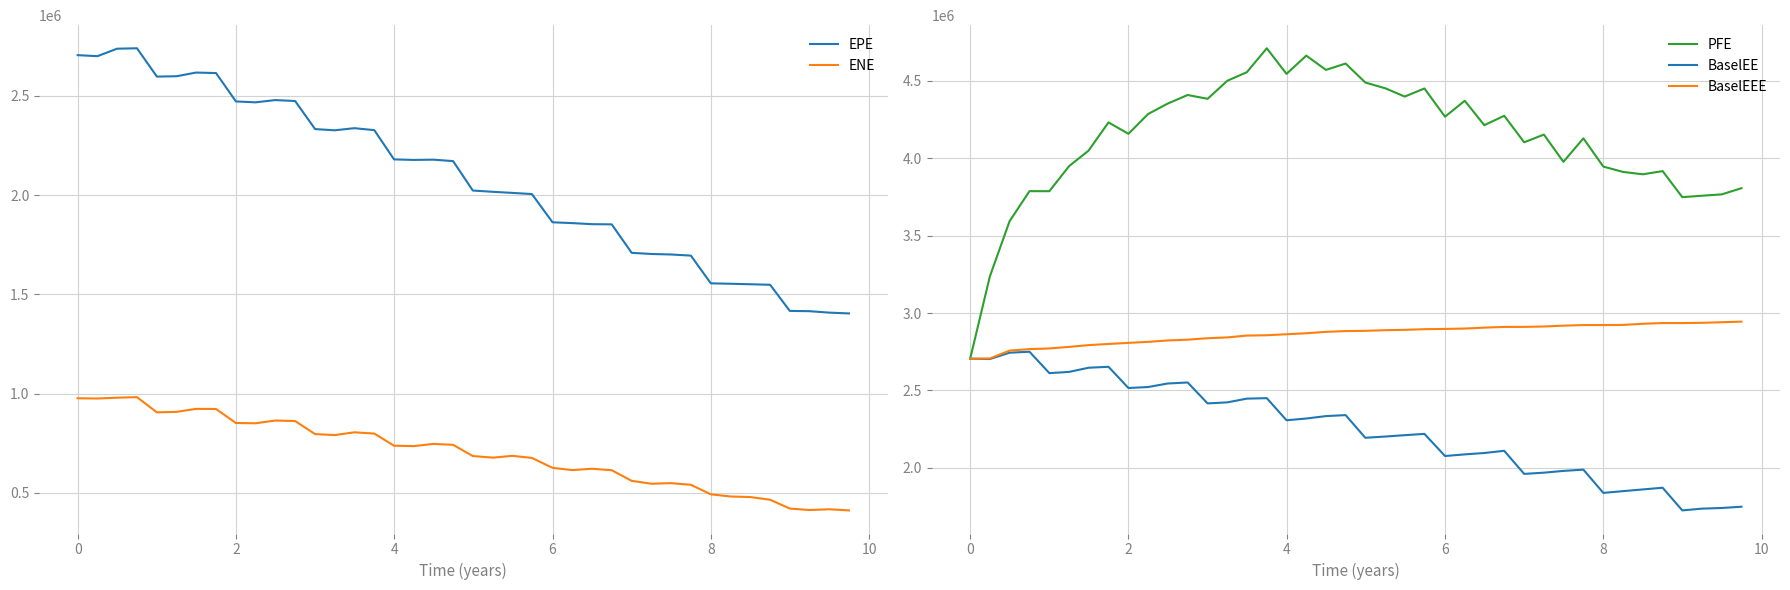

How many categories are shown in the chart?

40